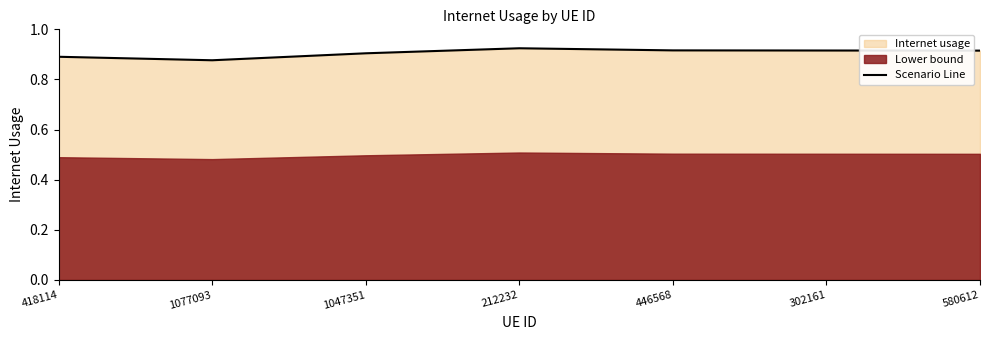

True or false: the data shows 0.3 at 580612.

False